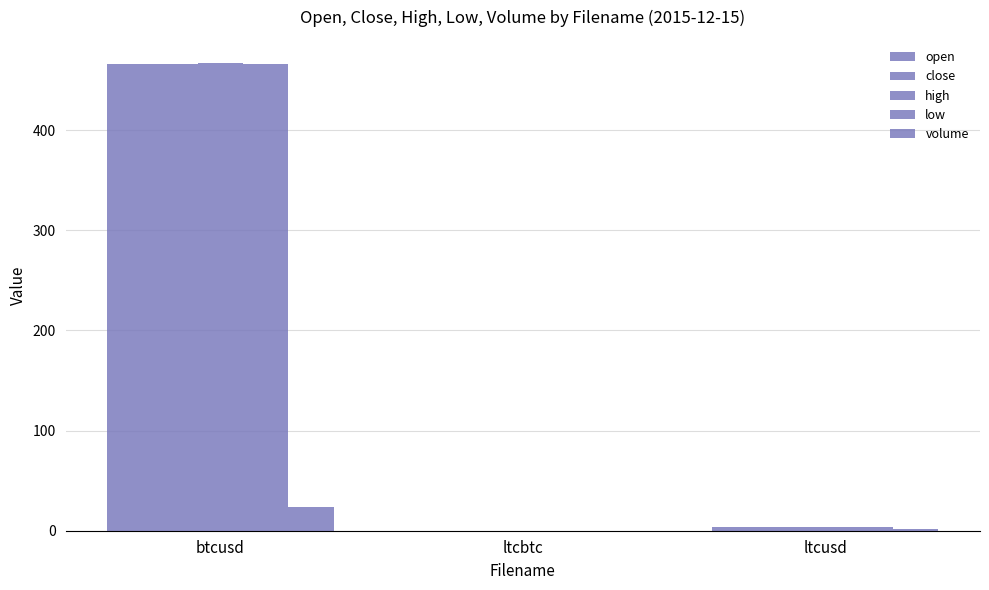

At which label is high closest to 233?

ltcusd